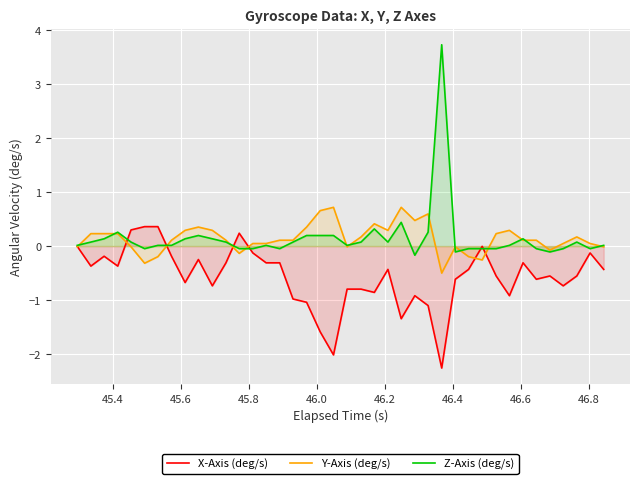

What is the maximum value shown in the chart?

3.7